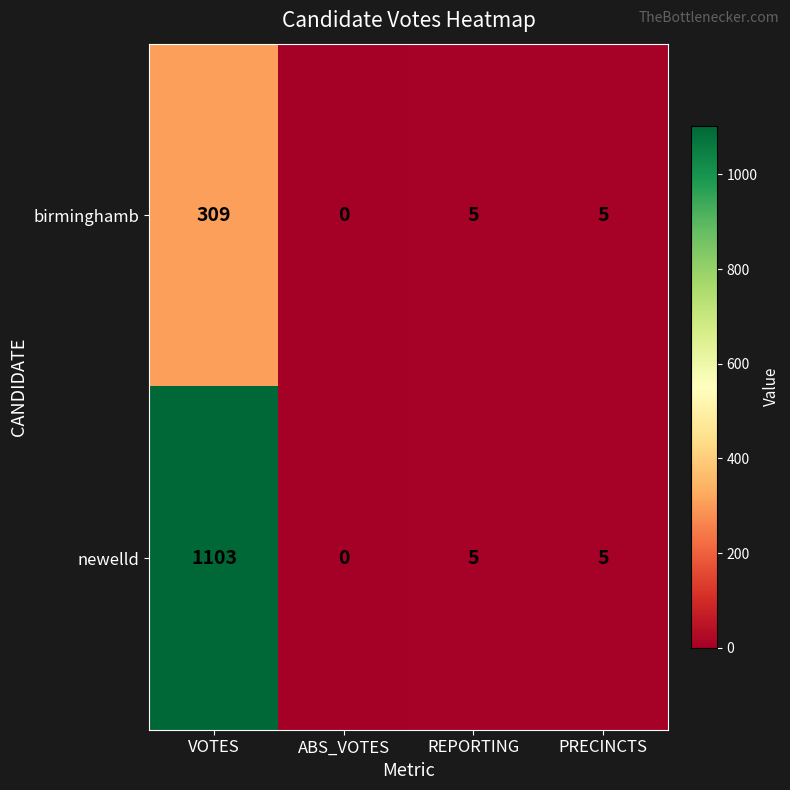

The newelld series shows 5 at PRECINCTS. True or false?

True